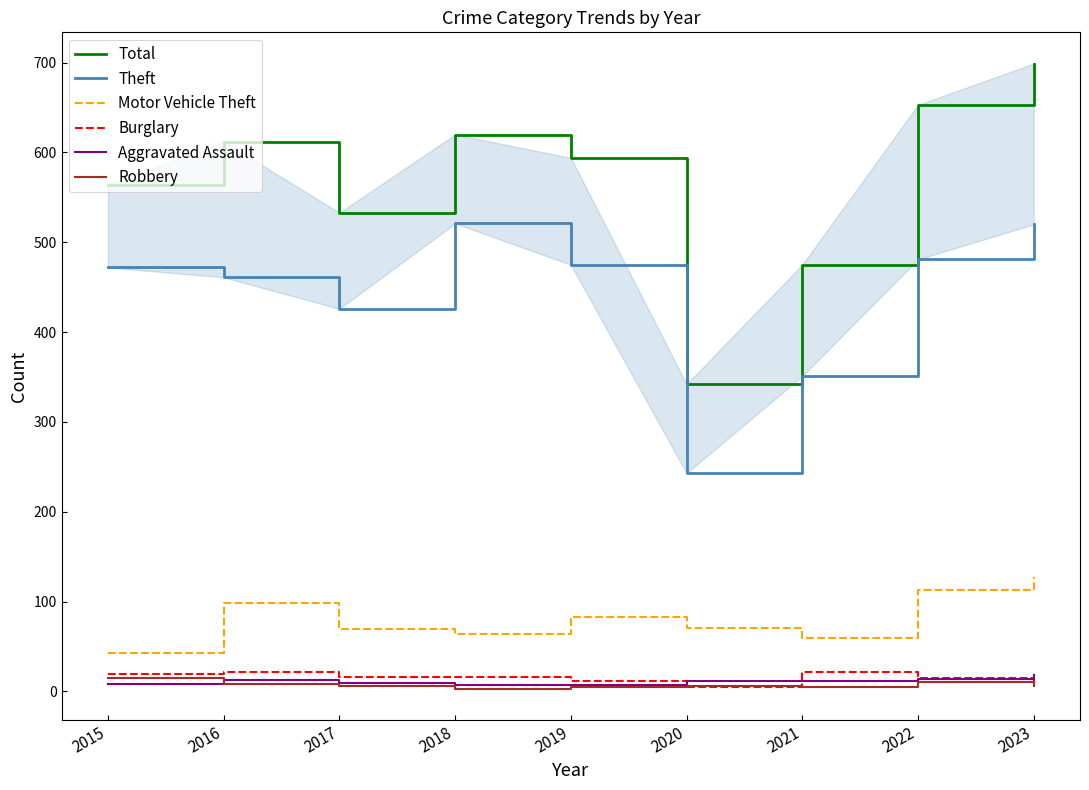

List the series in order of their peak value, highest first.

Total, Theft, Motor Vehicle Theft, Burglary, Aggravated Assault, Robbery